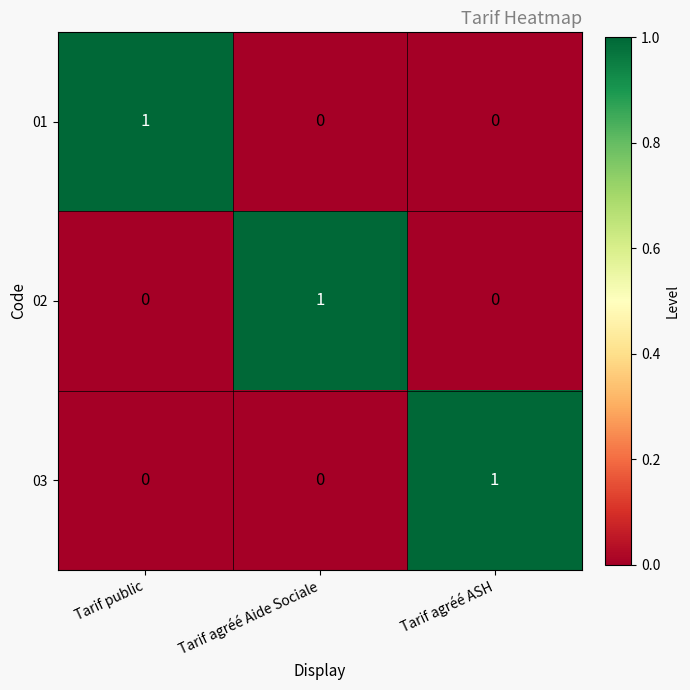

Is the value of 03 at Tarif public greater than the value of 01 at Tarif public?

No